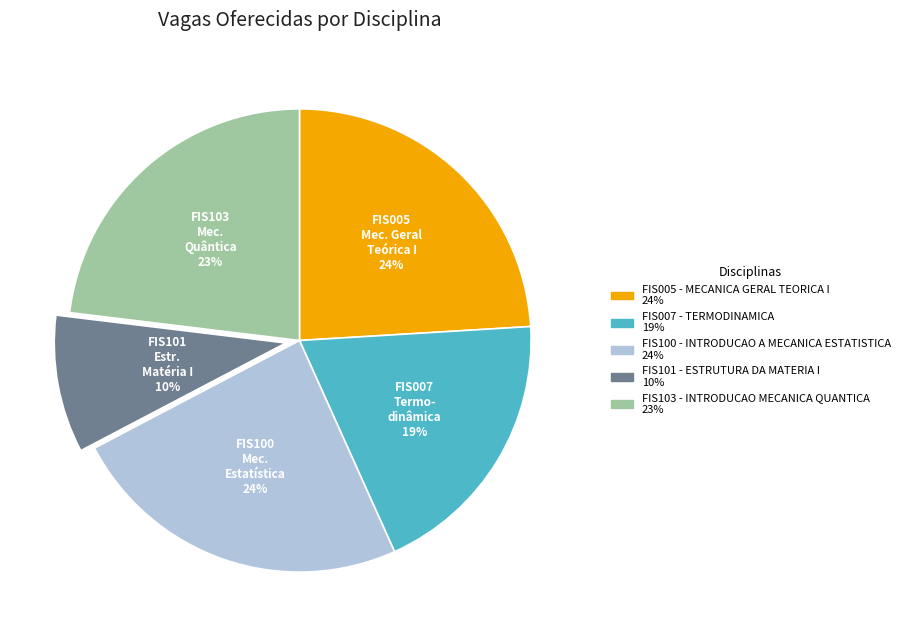

To the nearest percent, what percentage of the pie is FIS101 - ESTRUTURA DA MATERIA I?

10%